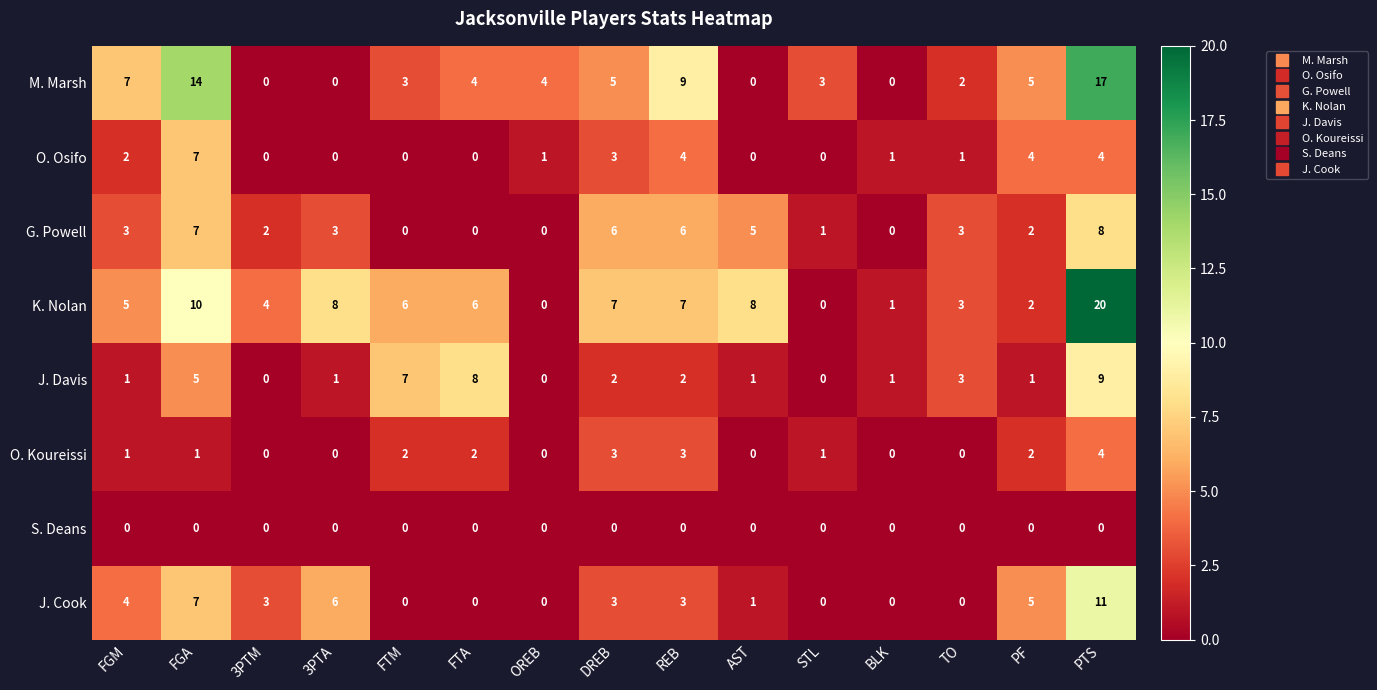

How many O. Koureissi values are between 0 and 2?

12